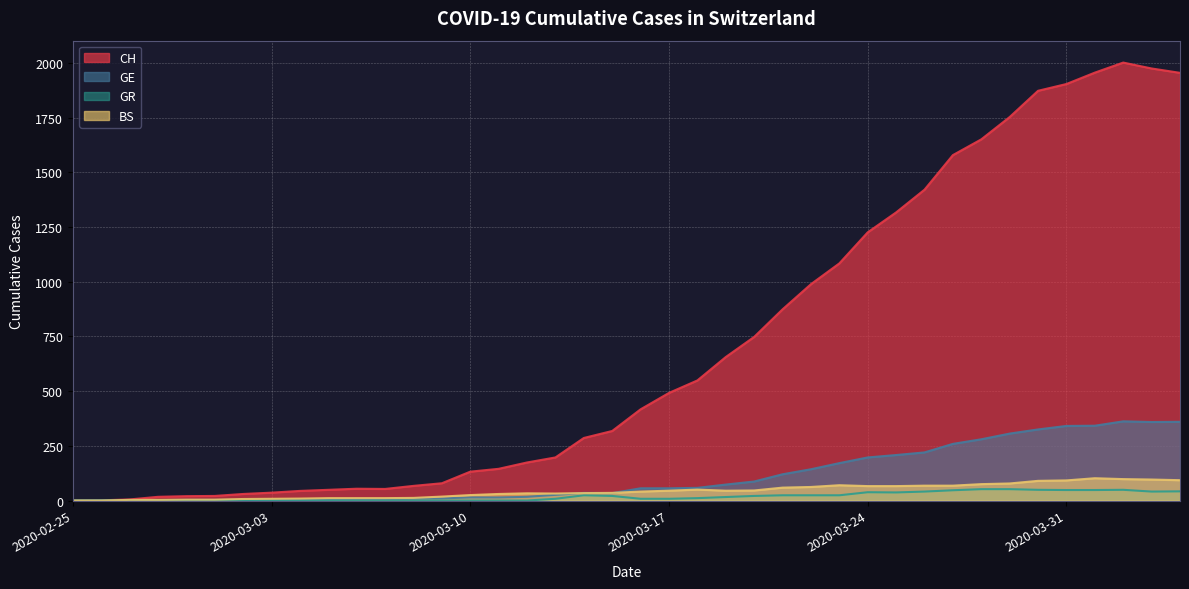

Which series has the largest total across all categories?

CH